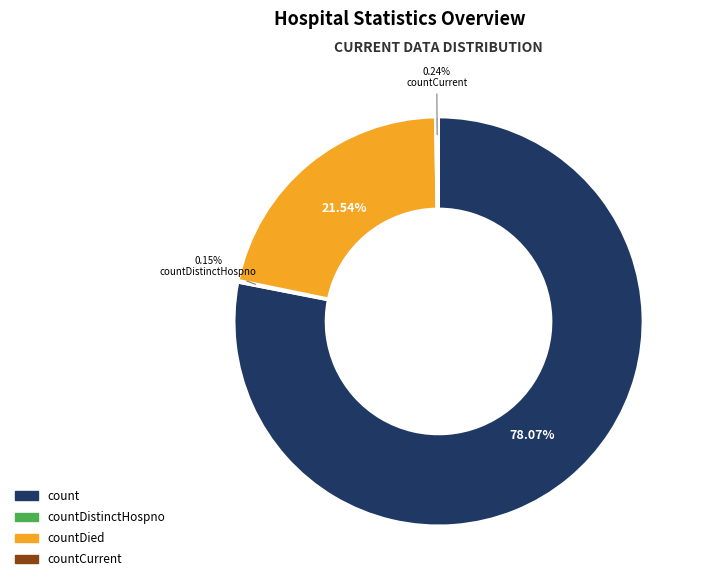

Is there any slice that represents more than half of the pie?

Yes